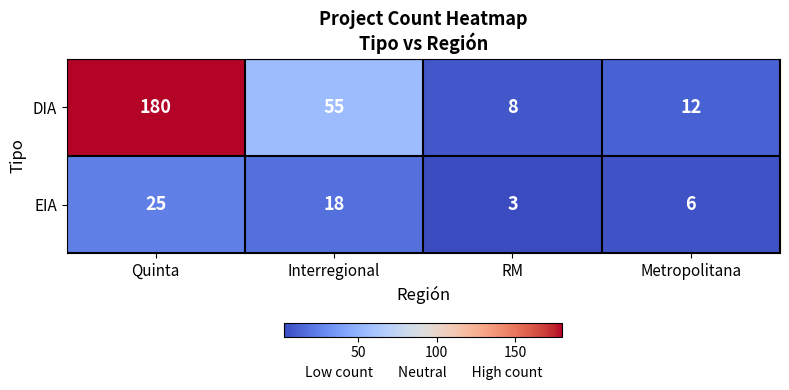

The DIA series shows 180 at Quinta. True or false?

True